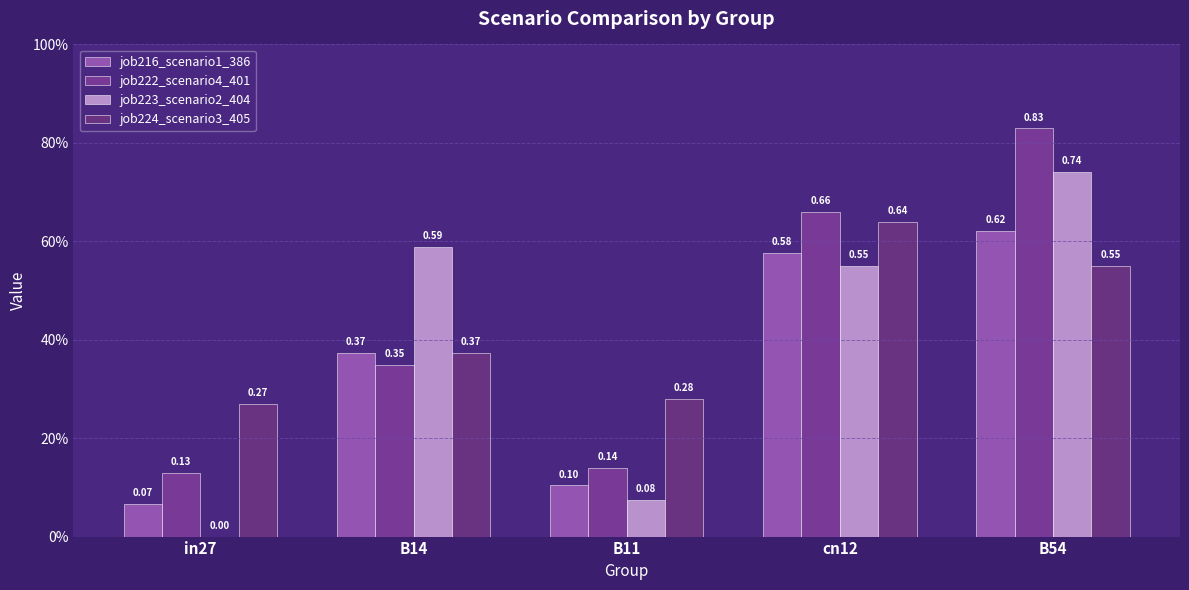

Which series has the largest range (max minus min)?

job223_scenario2_404